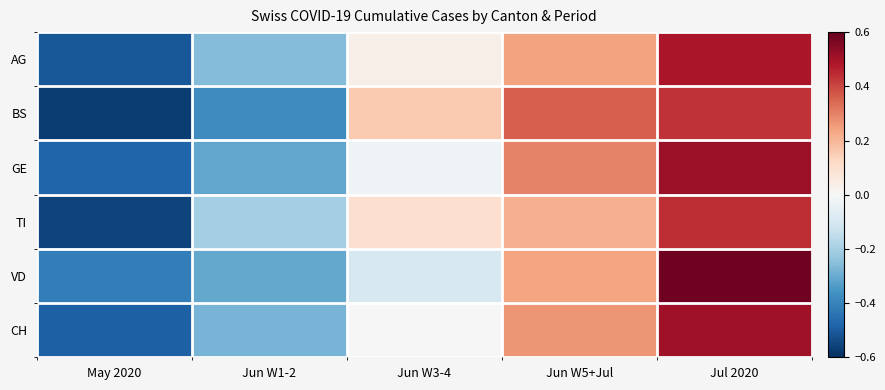

Reading left to right, what are all the values shown in this chart?

AG: May 2020=-0.5	Jun W1-2=-0.3	Jun W3-4=0.0	Jun W5+Jul=0.2	Jul 2020=0.5
BS: May 2020=-0.6	Jun W1-2=-0.4	Jun W3-4=0.2	Jun W5+Jul=0.4	Jul 2020=0.4
GE: May 2020=-0.5	Jun W1-2=-0.3	Jun W3-4=-0.0	Jun W5+Jul=0.3	Jul 2020=0.5
TI: May 2020=-0.6	Jun W1-2=-0.2	Jun W3-4=0.1	Jun W5+Jul=0.2	Jul 2020=0.4
VD: May 2020=-0.4	Jun W1-2=-0.3	Jun W3-4=-0.1	Jun W5+Jul=0.2	Jul 2020=0.6
CH: May 2020=-0.5	Jun W1-2=-0.3	Jun W3-4=-0.0	Jun W5+Jul=0.3	Jul 2020=0.5